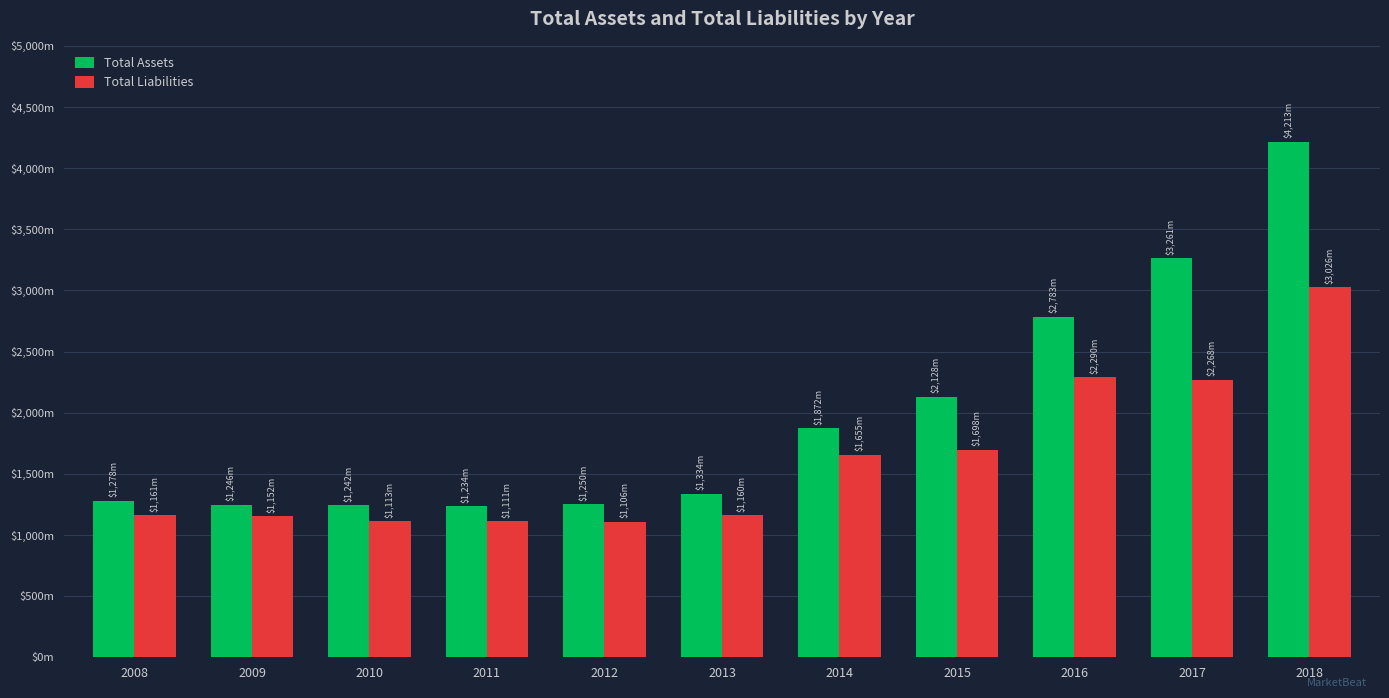

At which label does Total Assets reach its minimum?

2011